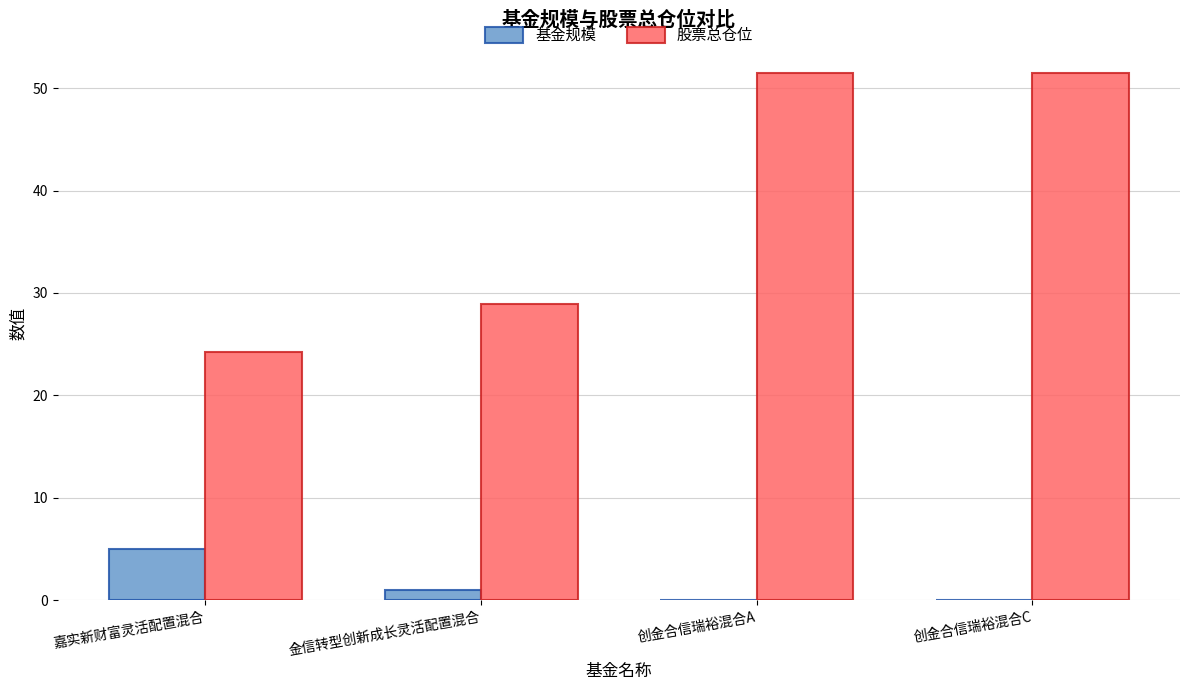

What is the sum of all 股票总仓位 values?

156.2